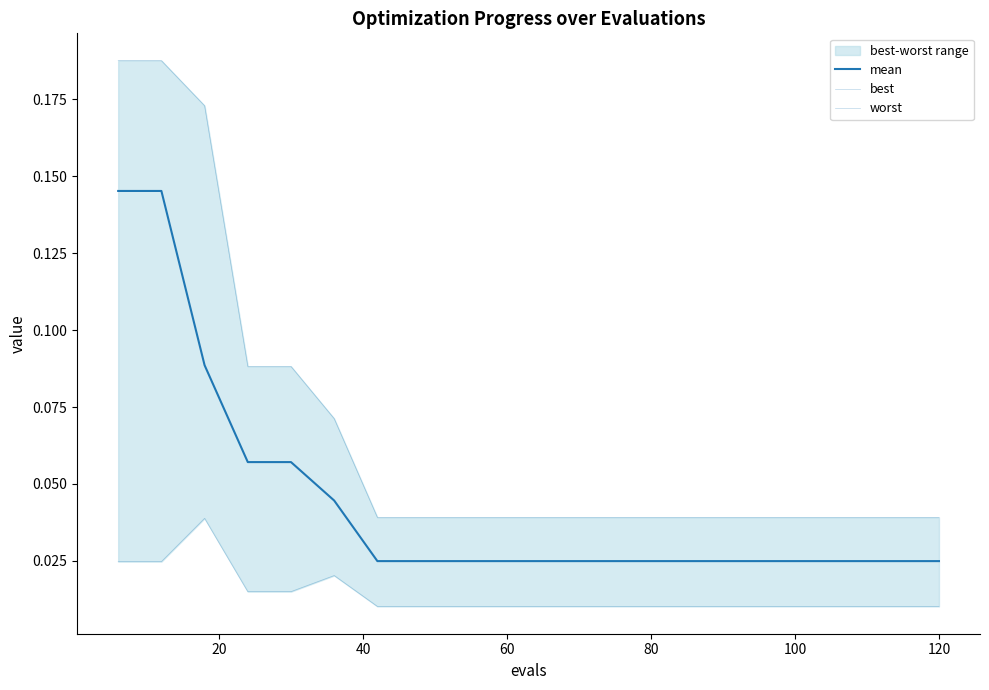

True or false: mean and best intersect in this chart.

False